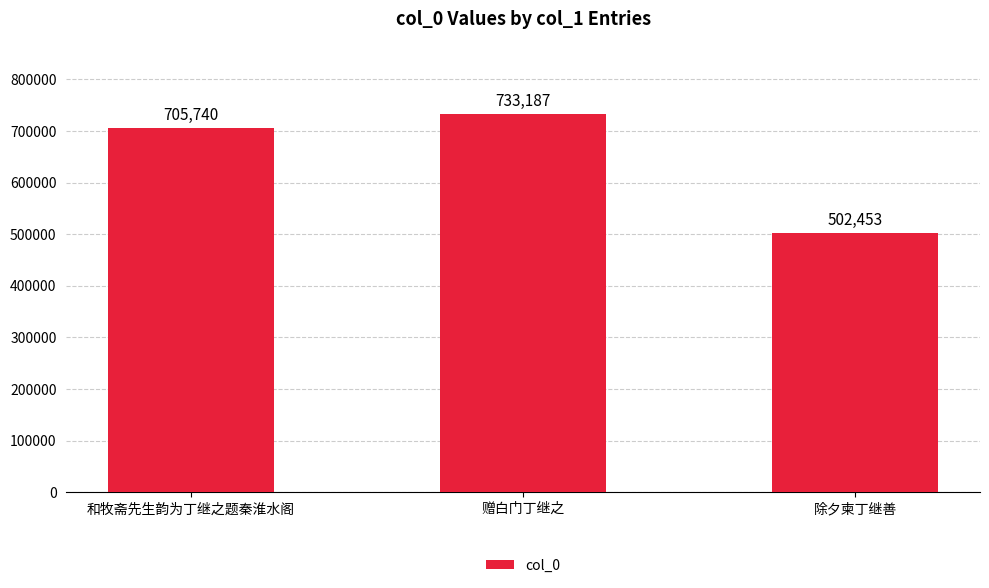

Between 和牧斋先生韵为丁继之题秦淮水阁 and 赠白门丁继之, which is larger?

赠白门丁继之